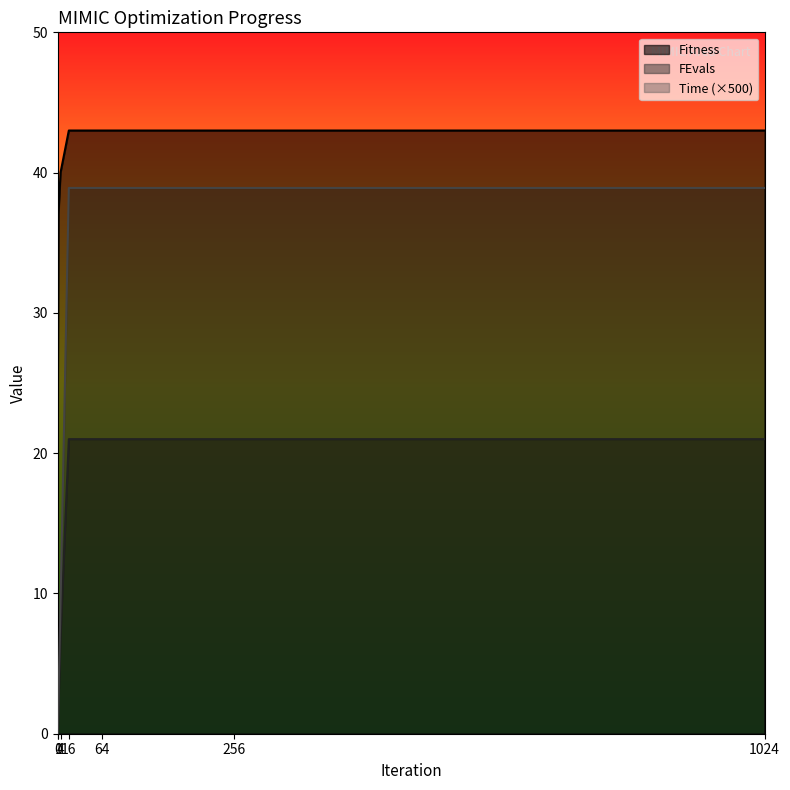

Is the value of Time at 4 greater than the value of Fitness at 16?

No